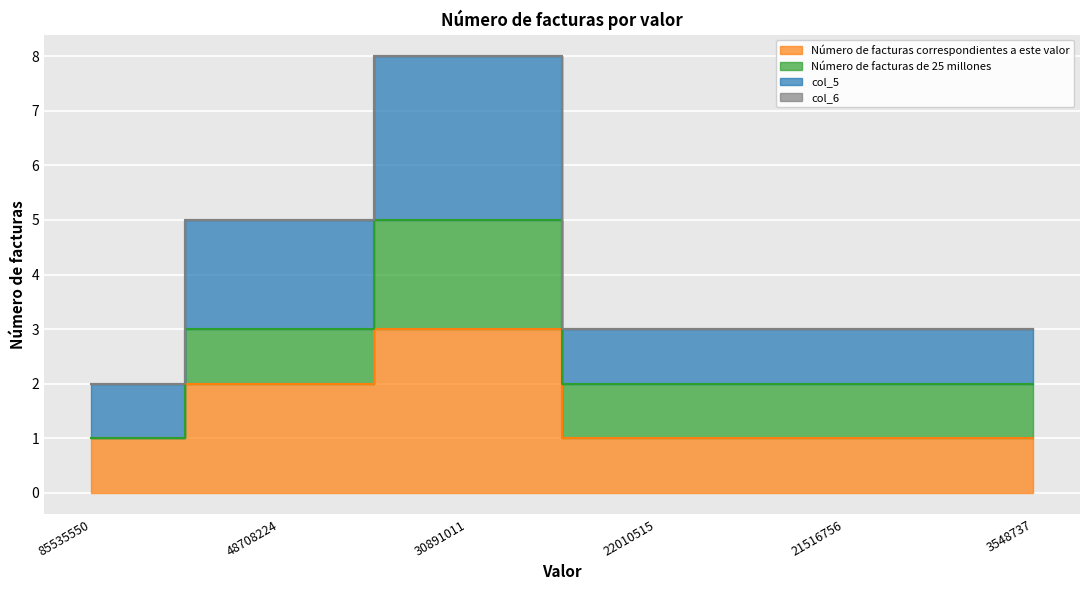

What is the difference between the second highest and second lowest values in the Número de facturas correspondientes a este valor series?

1